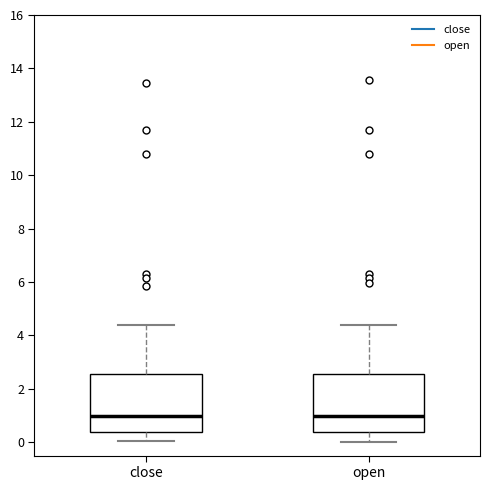

Reading left to right, read every box against the y-axis: the position of its median line, the range the box covers, and the ends of its whiskers. The values are not printed on the chart, so give them approximately, as read against the axis.

close: median 1.0, box 0.4 to 2.6, whiskers 0.0 to 4.4
open: median 1.0, box 0.4 to 2.6, whiskers 0.0 to 4.4